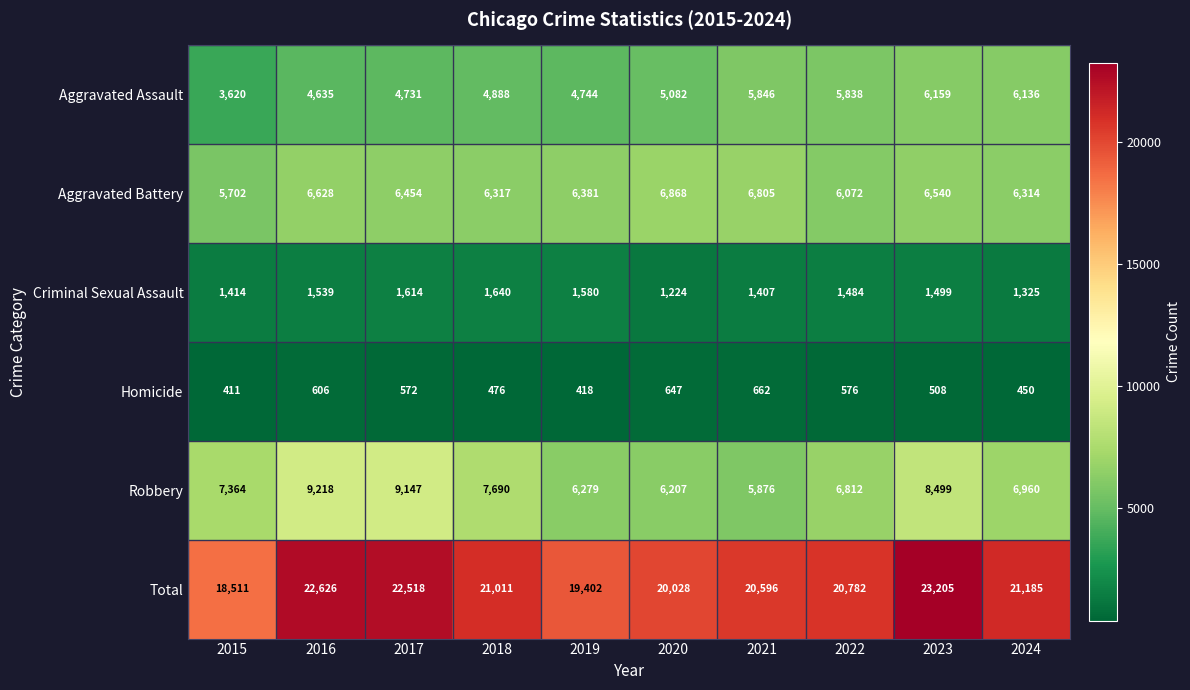

Which series has the largest total across all categories?

Total